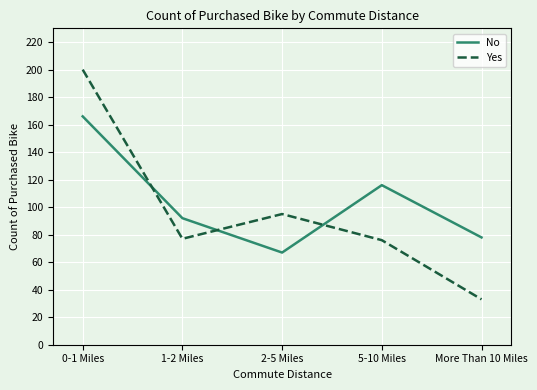

What is the sum of the Yes values at 0-1 Miles and 1-2 Miles?

277